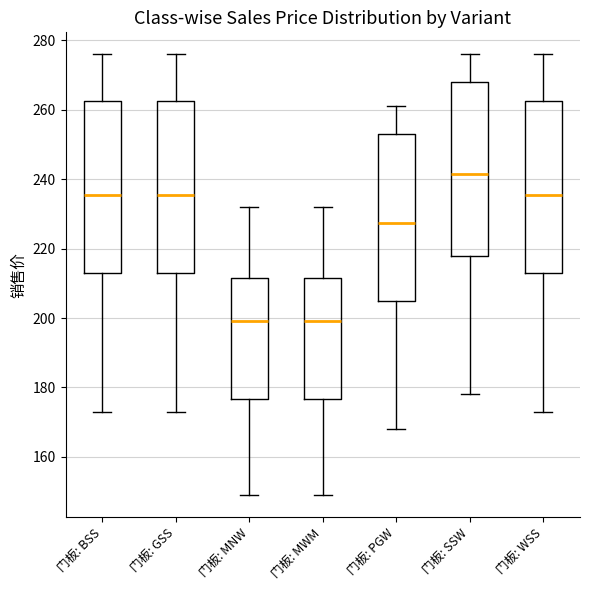

Reading left to right, transcribe this box plot: for each box, give where its median line is, the range the box spans, and where its two whiskers end, as read against the y-axis. The values are not printed on the chart, so give them approximately, as read against the axis.

门板: BSS: median 236, box 214 to 262, whiskers 174 to 276
门板: GSS: median 236, box 214 to 262, whiskers 174 to 276
门板: MNW: median 200, box 176 to 212, whiskers 150 to 232
门板: MWM: median 200, box 176 to 212, whiskers 150 to 232
门板: PGW: median 228, box 206 to 254, whiskers 168 to 262
门板: SSW: median 242, box 218 to 268, whiskers 178 to 276
门板: WSS: median 236, box 214 to 262, whiskers 174 to 276